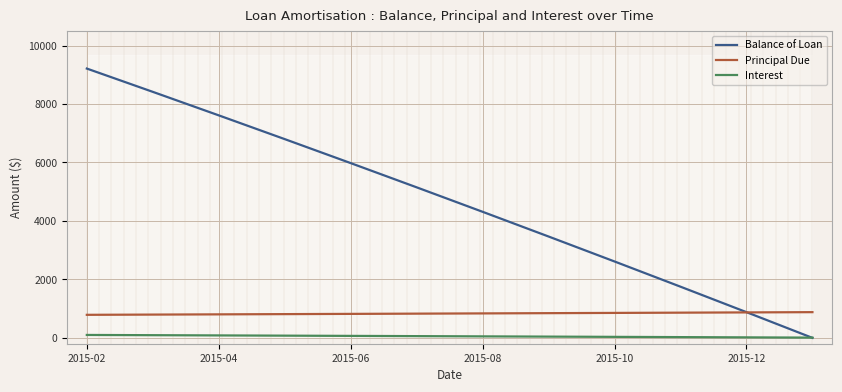

What is the value of the Principal Due point at the 1st from the left?

788.5